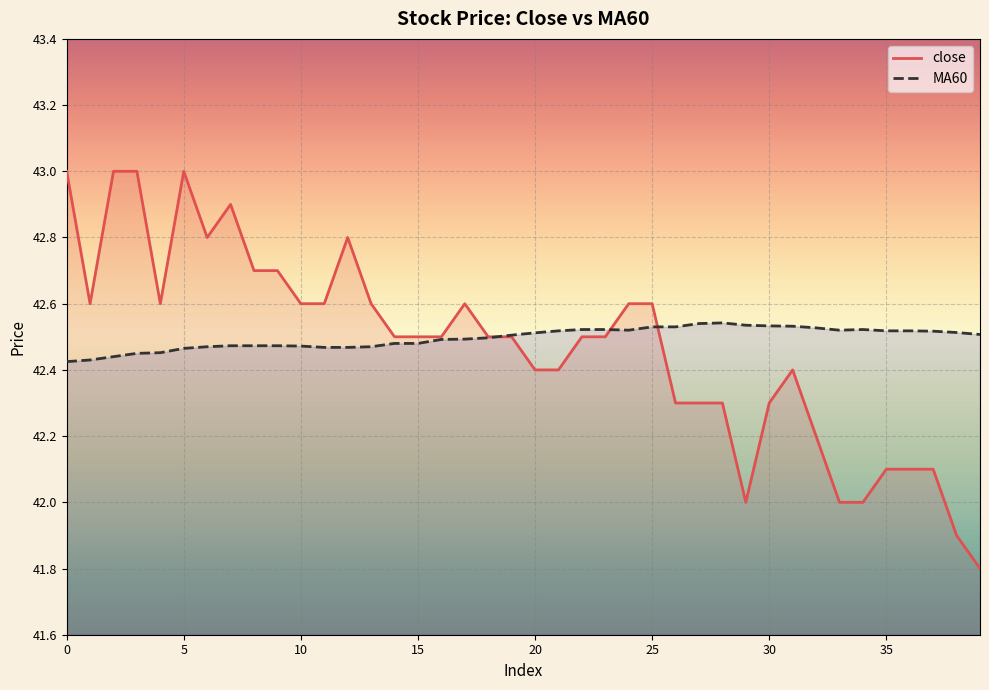

At which category is the sum across all series the highest?

5